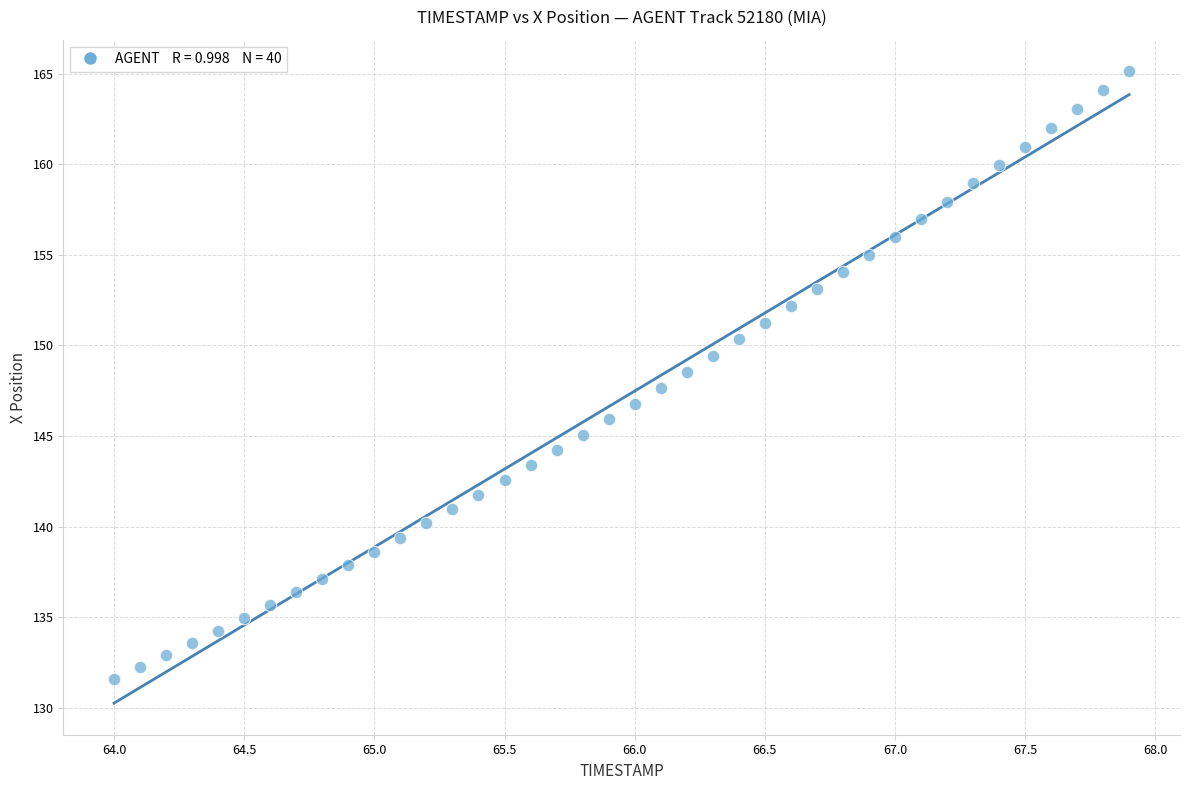

What is the range of X values (max minus min)?

3.9